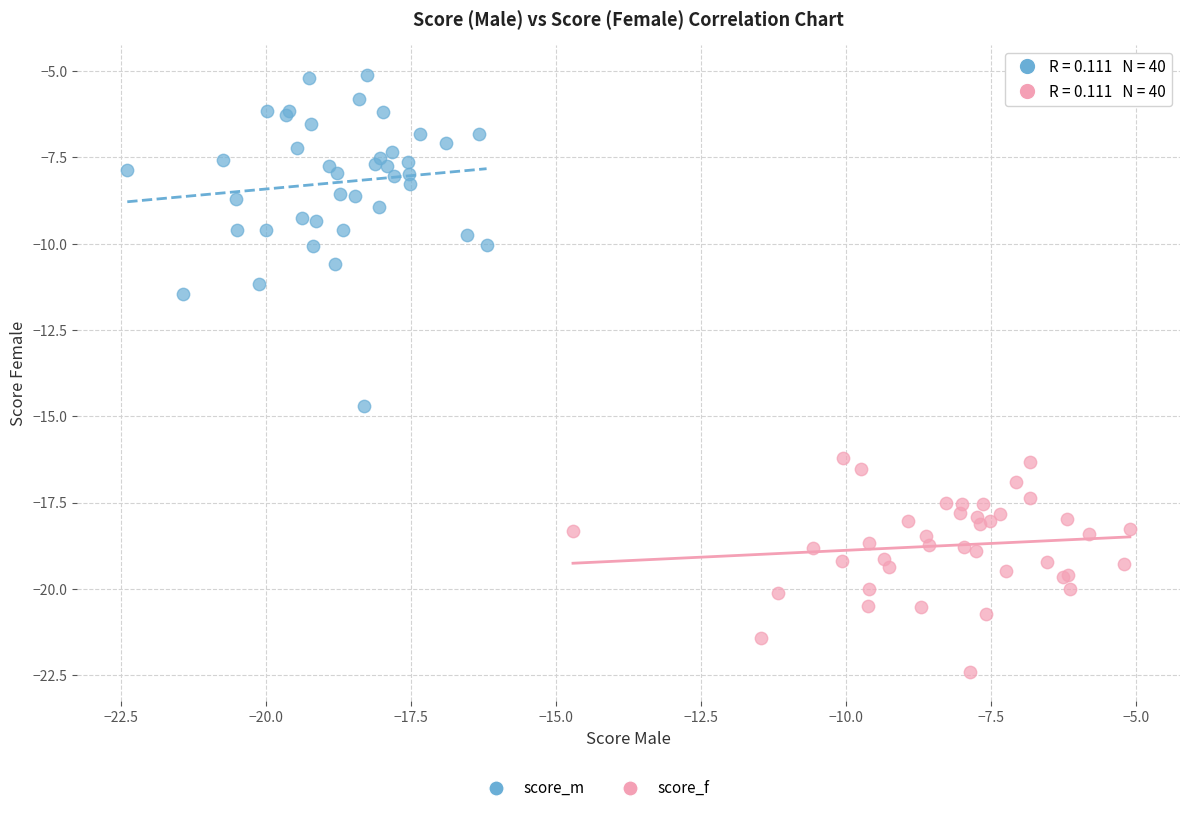

Which series reaches the maximum Y coordinate?

score_m